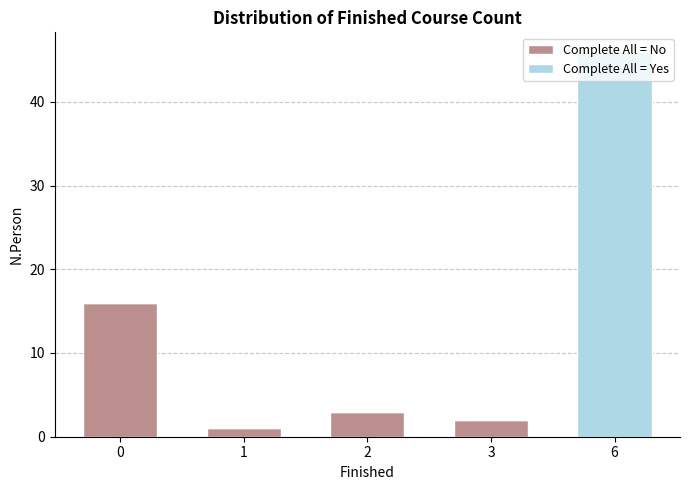

True or false: Complete All = No has a value of 0 at 6.

True